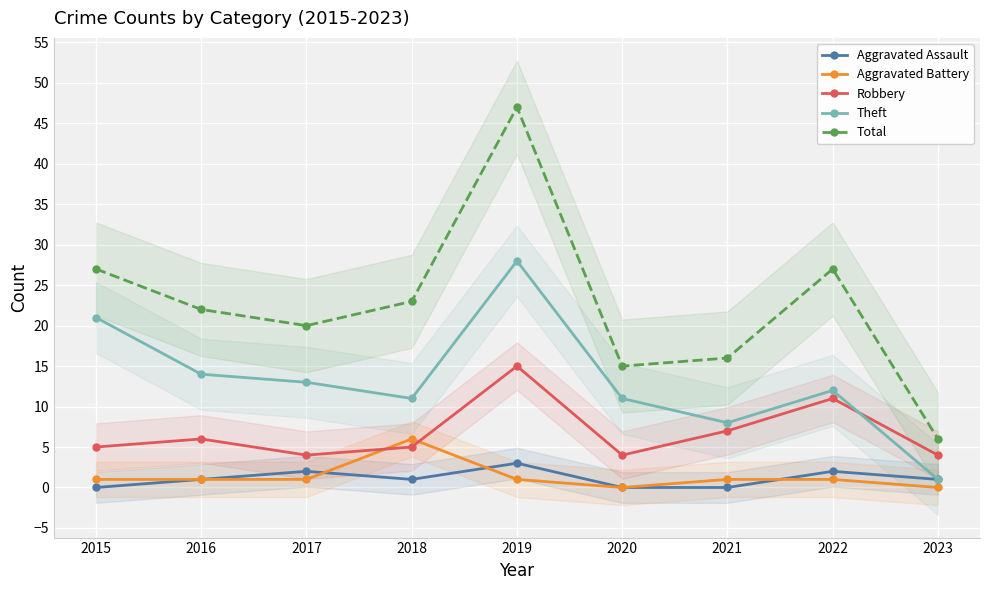

How many lines are shown in the chart?

5